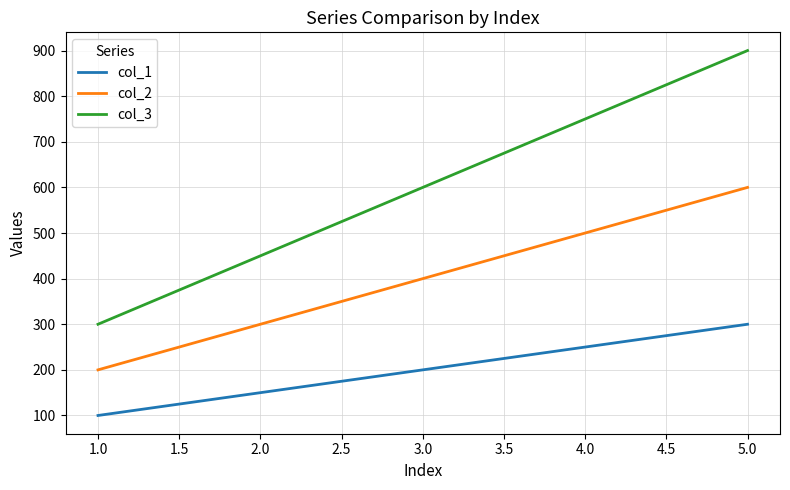

Rank the series by their average value, from highest to lowest.

col_3, col_2, col_1